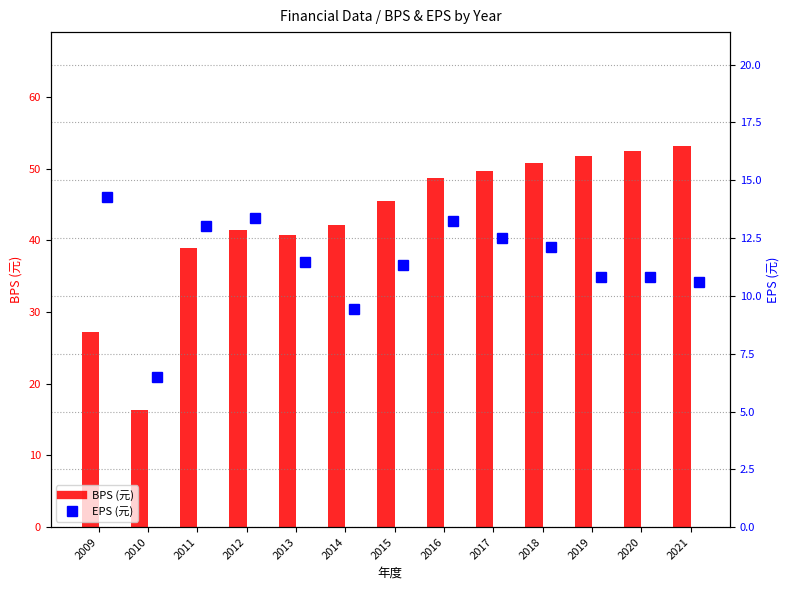

Which category has the lowest value in the EPS series?

2010